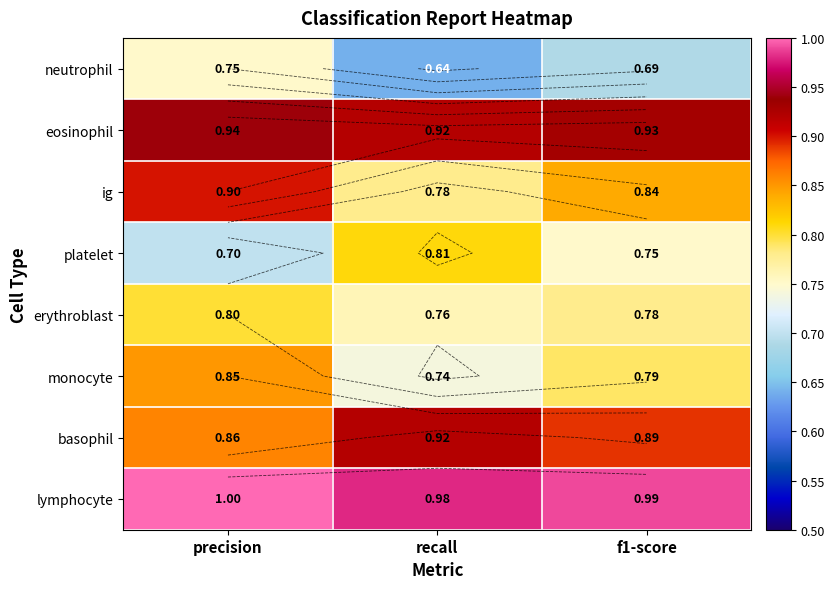

Is the value of basophil at precision greater than the value of neutrophil at precision?

Yes